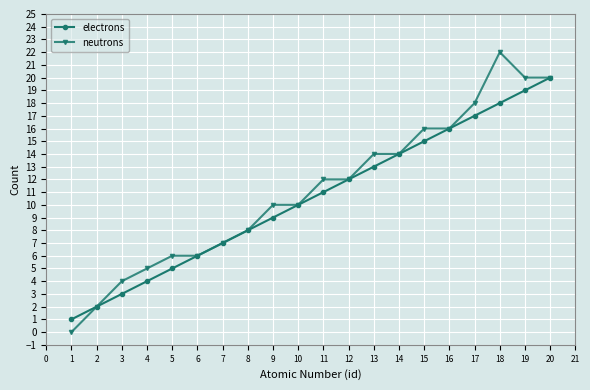

List the series in order of their peak value, lowest first.

electrons, neutrons